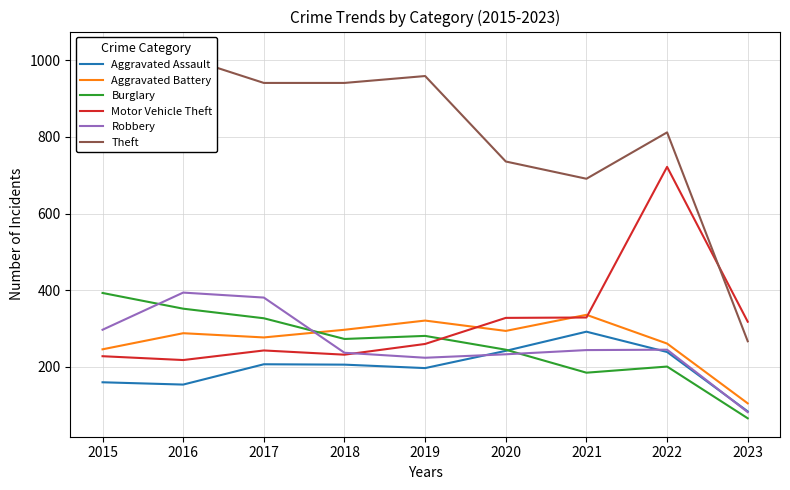

Where is the first local maximum for Motor Vehicle Theft?

2017